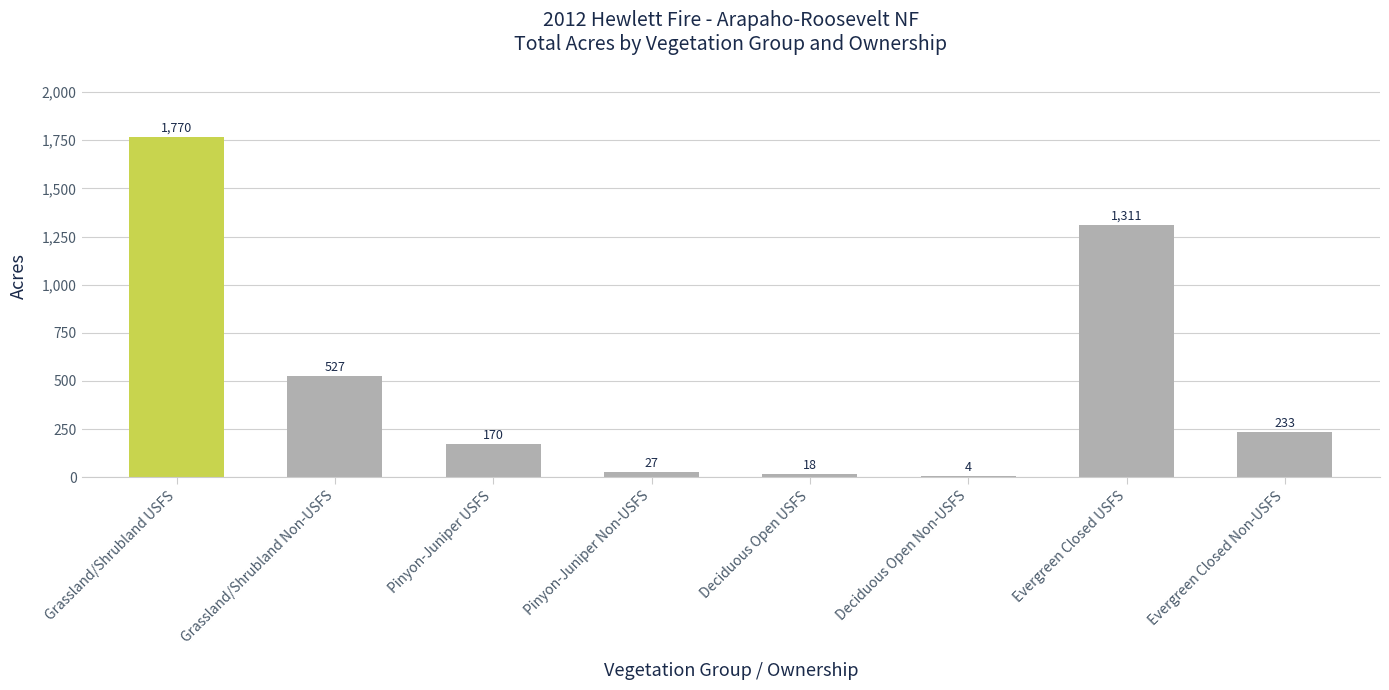

Which category has the highest value across all series?

Grassland/Shrubland USFS